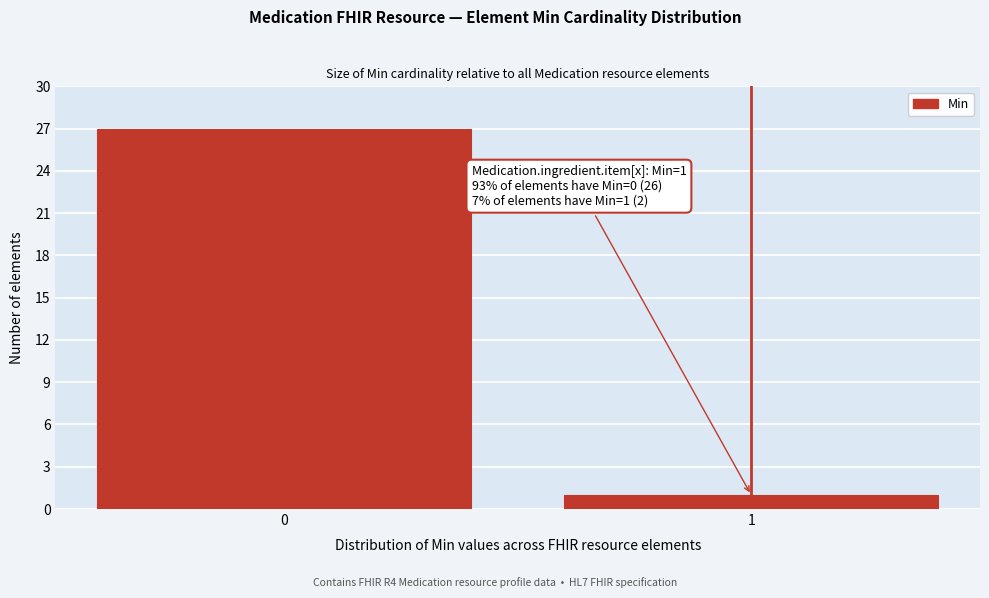

Reading right to left, extract all data points from this chart.

1	27